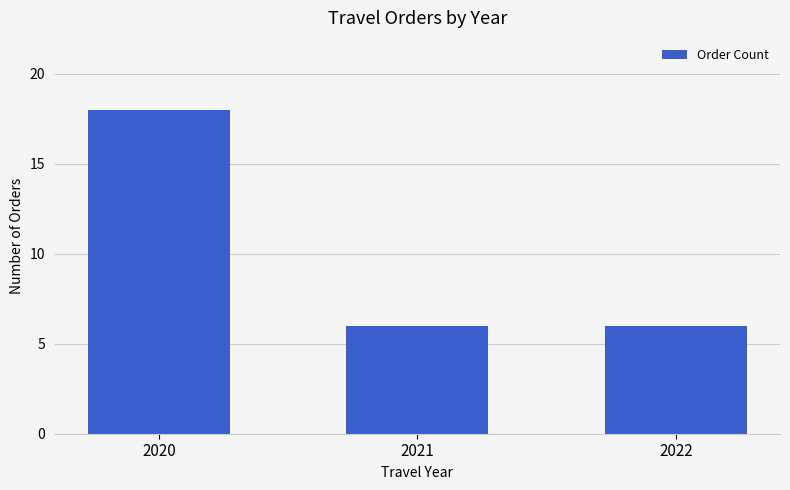

Are the bars grouped side by side (vs. stacked)?

No